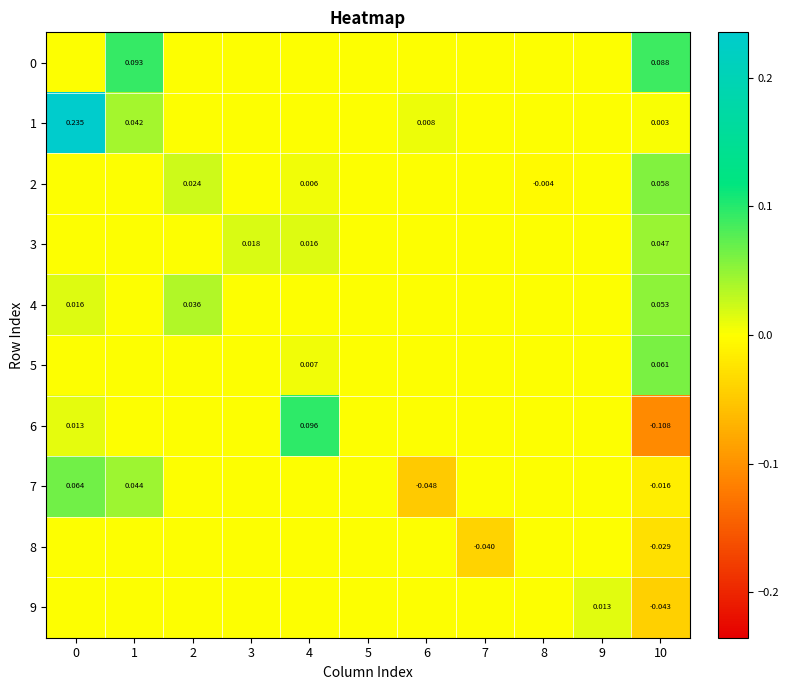

Which series has the largest total across all categories?

1